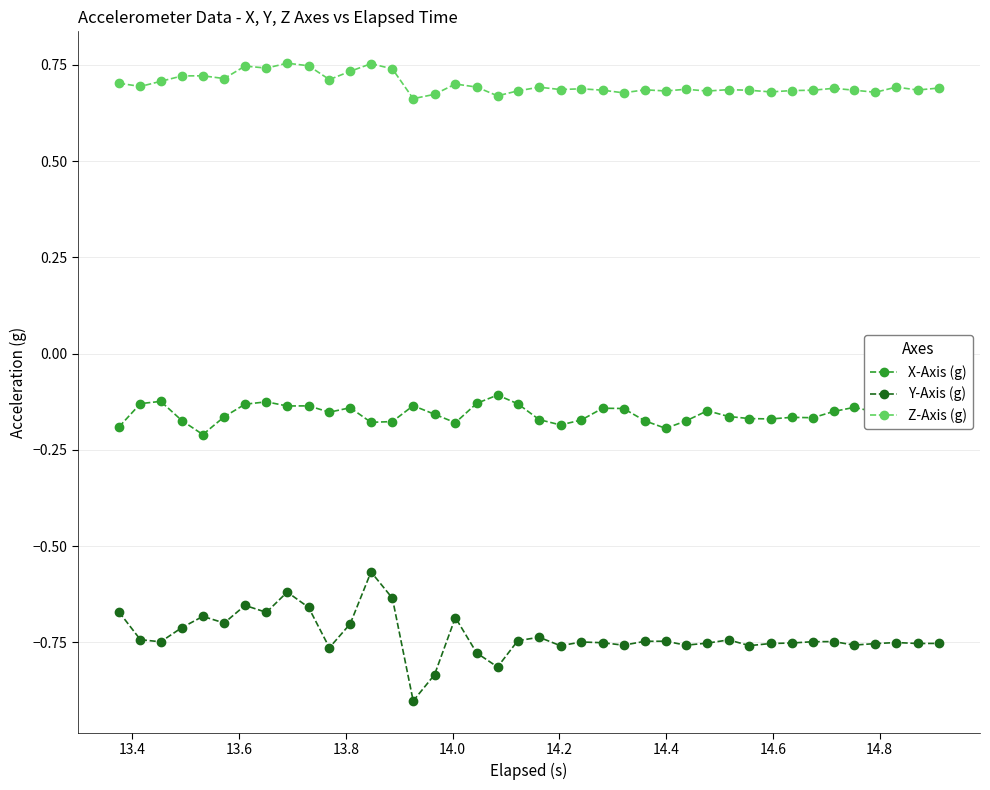

True or false: X-Axis (g) has more than 0 points higher than both neighbors.

True